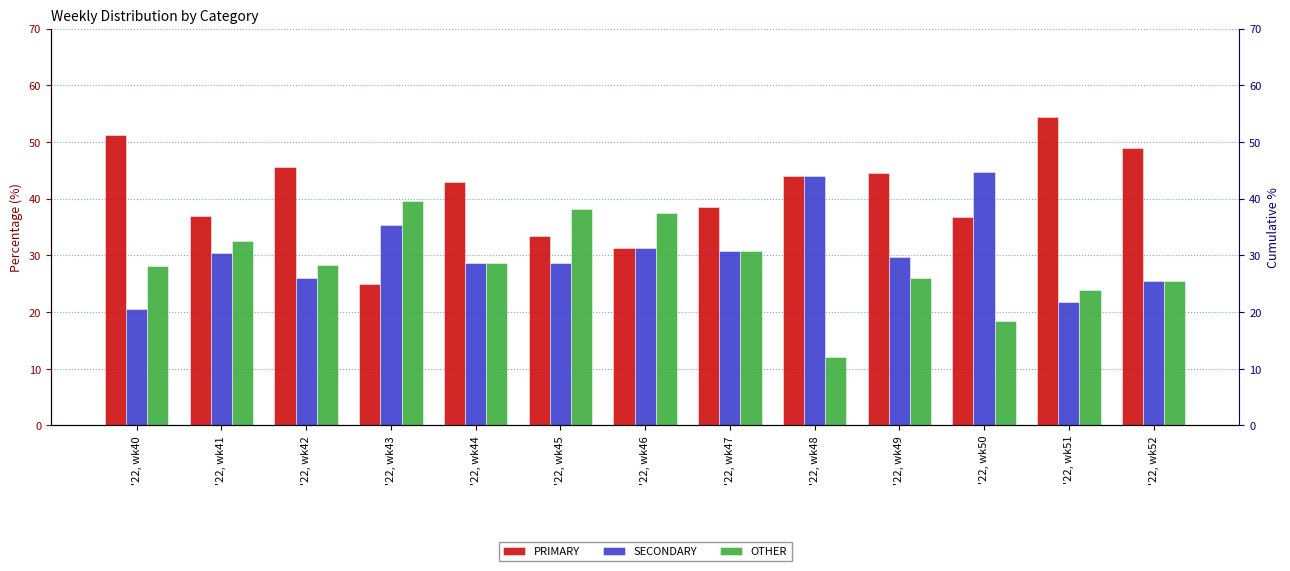

Which series has the largest total across all categories?

PRIMARY